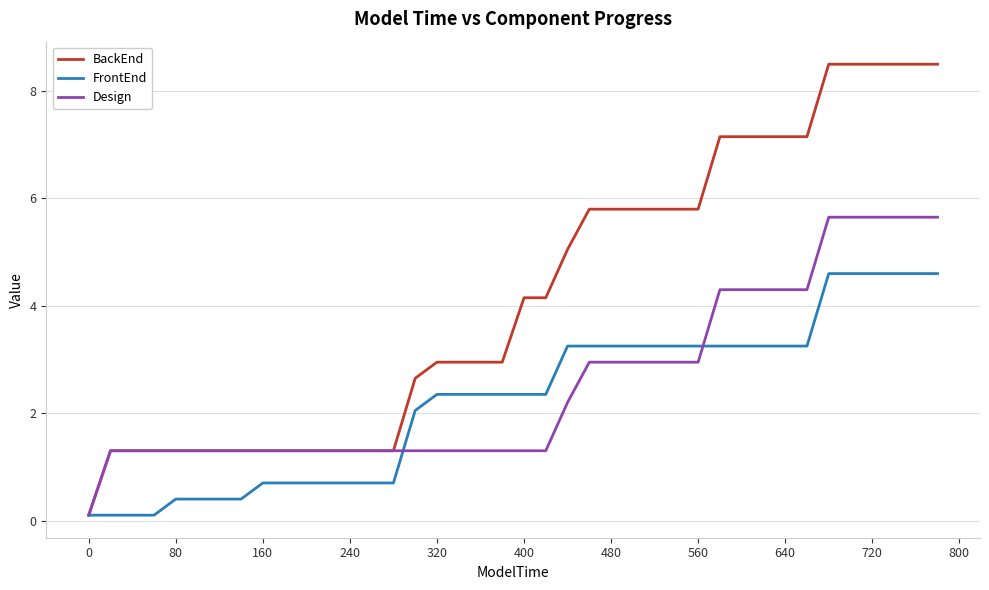

Rank the series by their average value, from highest to lowest.

BackEnd, Design, FrontEnd